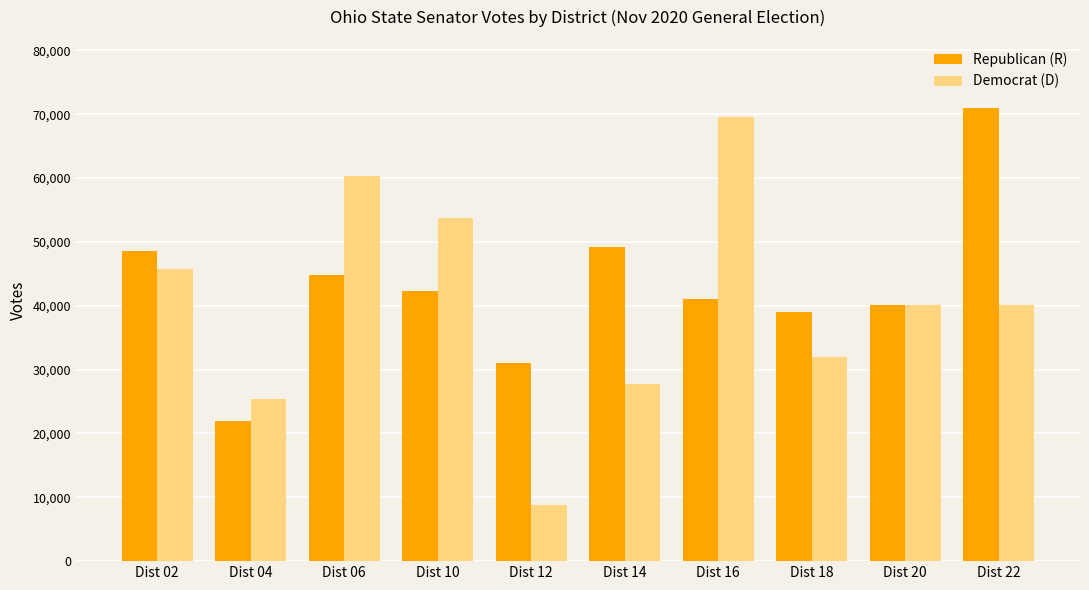

What is the lowest value of the Republican (R) series?

21978